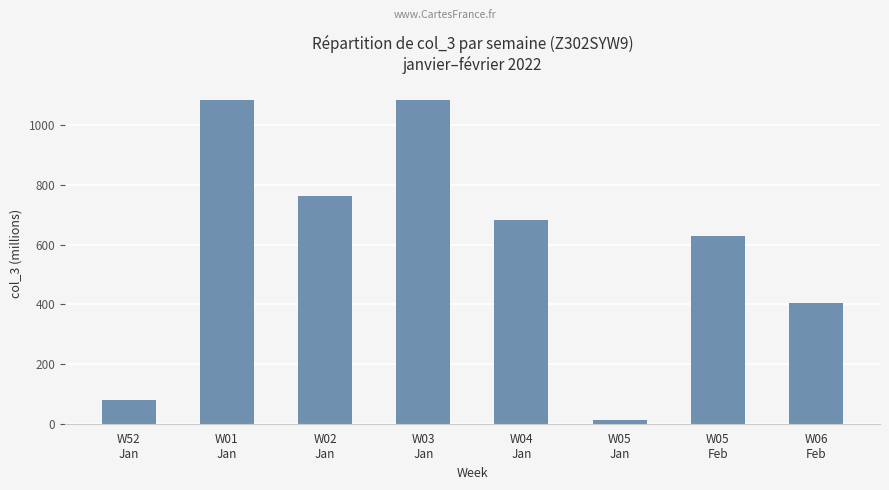

What is the greatest value displayed?

1084.2